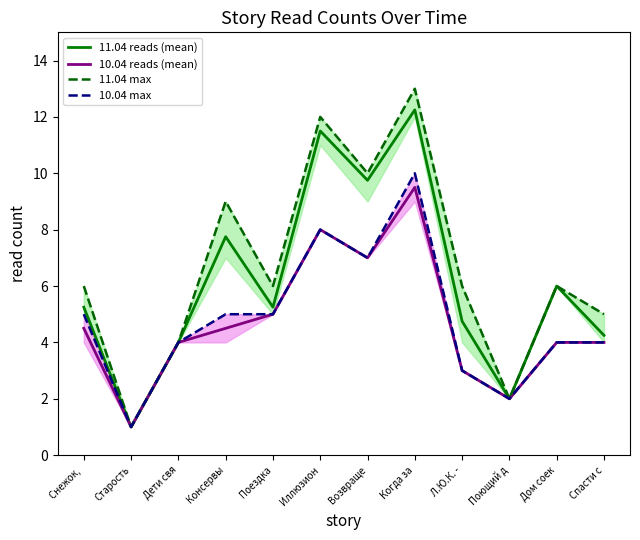

How many lines are shown in the chart?

4